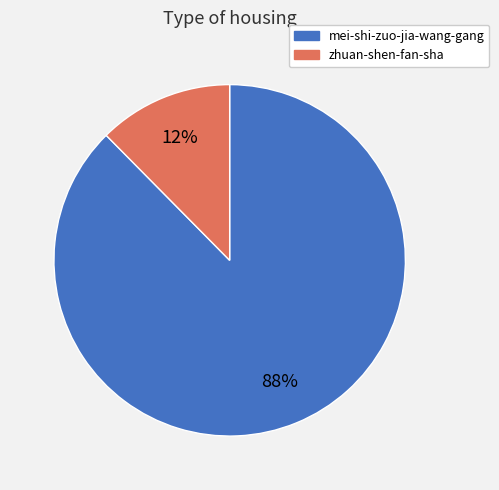

Which category accounts for the majority?

mei-shi-zuo-jia-wang-gang